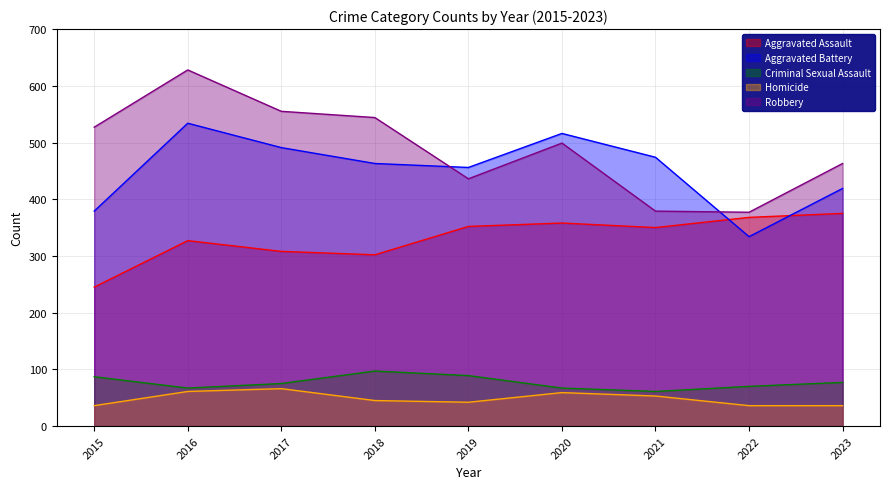

Reading left to right, list all the values displayed in this chart.

Aggravated Assault: 2015=245	2016=327	2017=308	2018=302	2019=352	2020=358	2021=350	2022=368	2023=375
Aggravated Battery: 2015=379	2016=534	2017=491	2018=463	2019=456	2020=516	2021=474	2022=334	2023=419
Criminal Sexual Assault: 2015=87	2016=67	2017=75	2018=97	2019=89	2020=67	2021=61	2022=70	2023=77
Homicide: 2015=36	2016=61	2017=66	2018=45	2019=42	2020=59	2021=53	2022=36	2023=36
Robbery: 2015=527	2016=628	2017=555	2018=544	2019=436	2020=499	2021=379	2022=377	2023=463